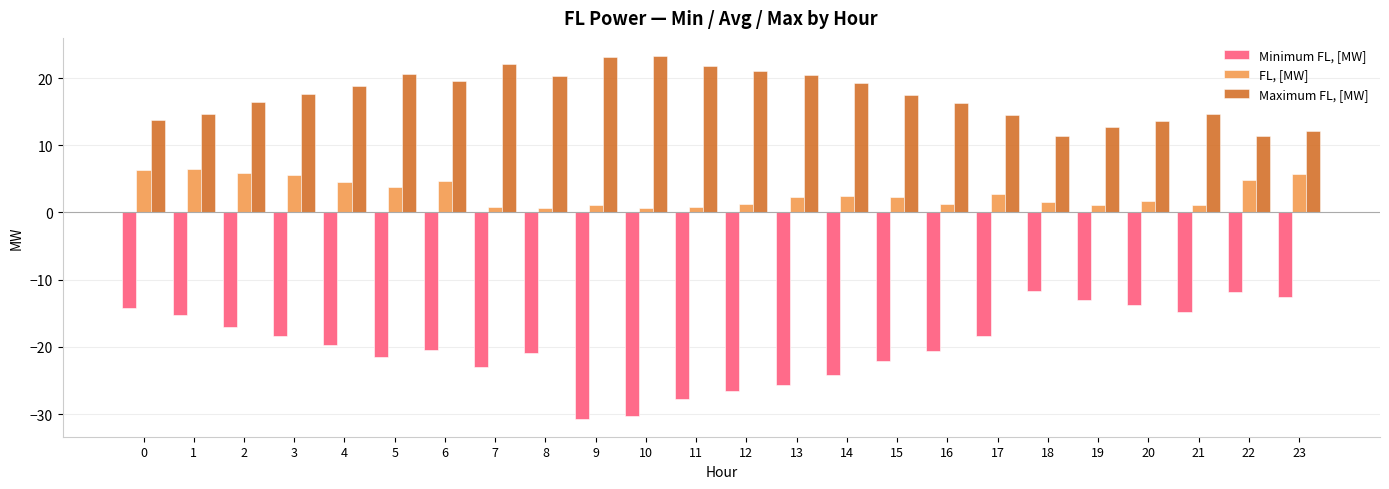

Which series has the largest range (max minus min)?

Minimum FL, [MW]